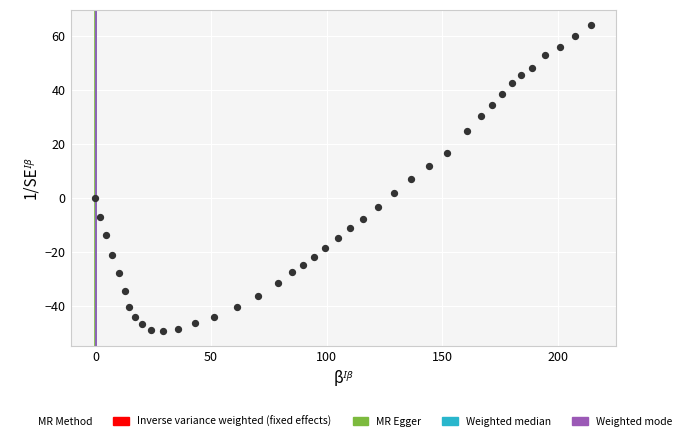

What is the range of Y values (max minus min)?

113.3